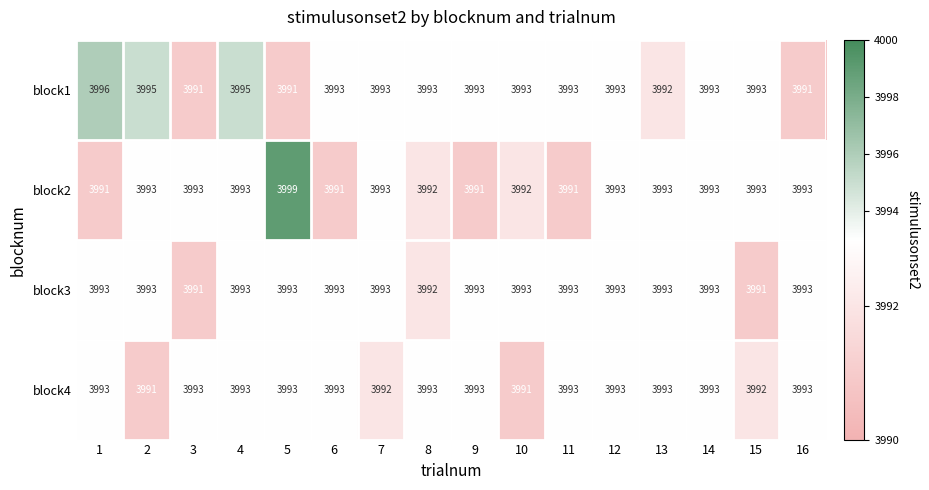

Which series has the largest range (max minus min)?

block2